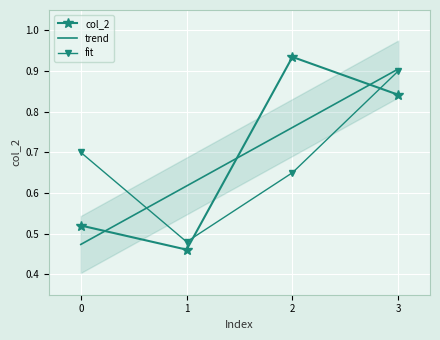

Reading left to right, list all the values displayed in this chart.

col_2: 0=0.5	1=0.5	2=0.9	3=0.8
trend: 0=0.5	1=0.6	2=0.8	3=0.9
fit: 0=0.7	1=0.5	2=0.7	3=0.9